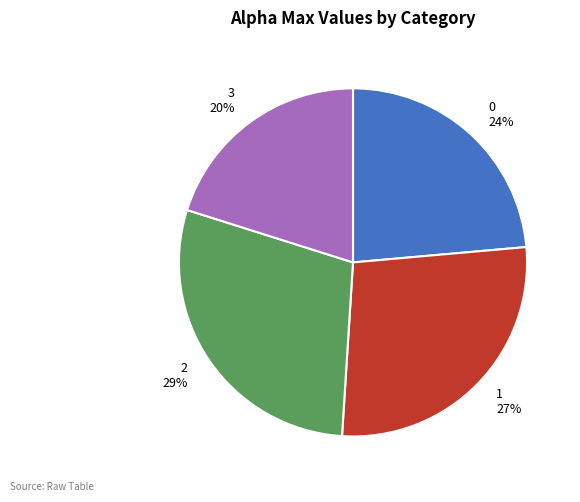

Is it true that 1 is 33% of the pie?

False